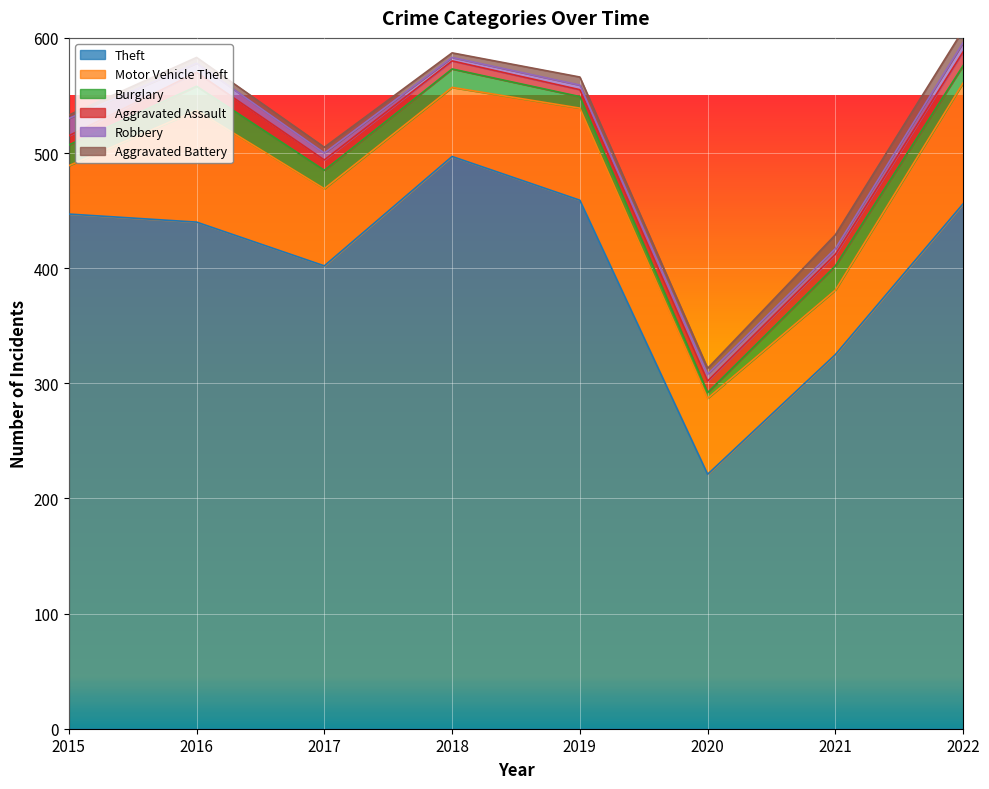

What is the sum of the Motor Vehicle Theft values at 2015 and 2021?

98